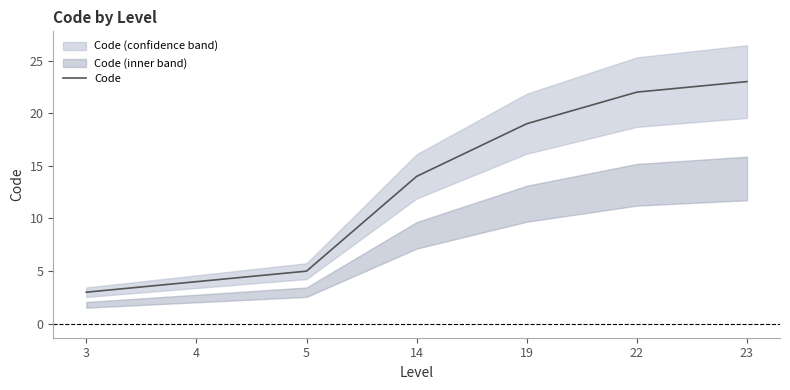

Reading left to right, extract all data points from this chart.

3	4	5	14	19	22	23